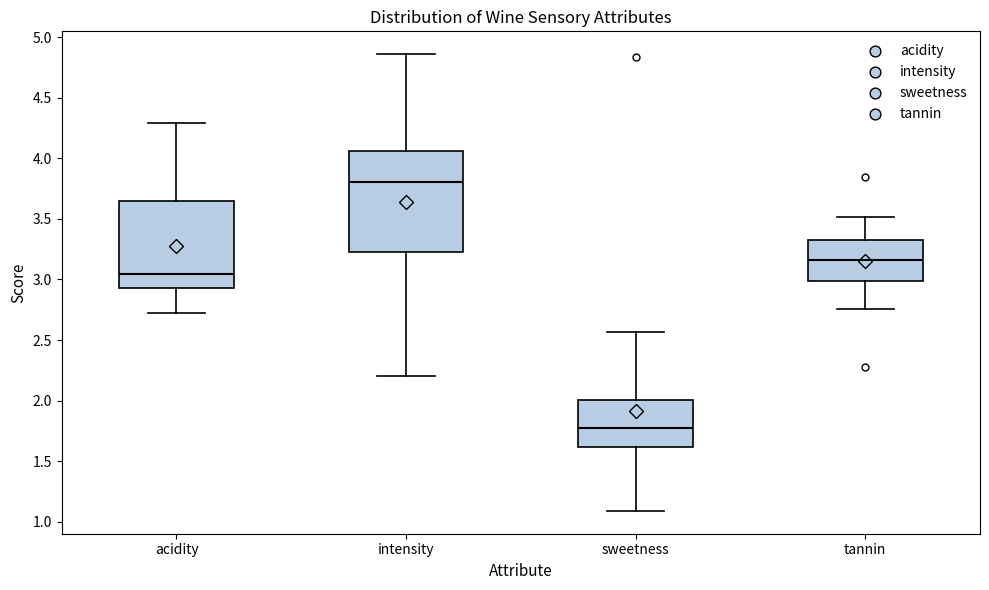

Which box's median line is the lowest?

sweetness